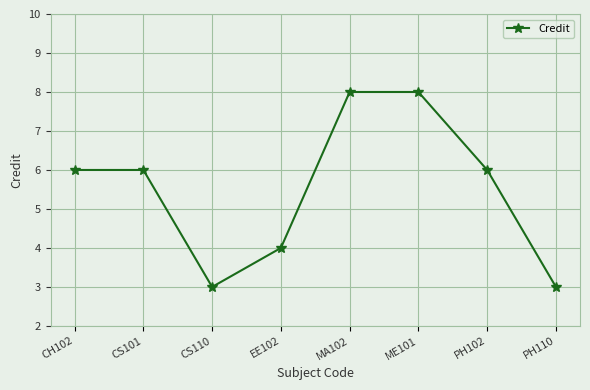

What is the sum of all values?

44